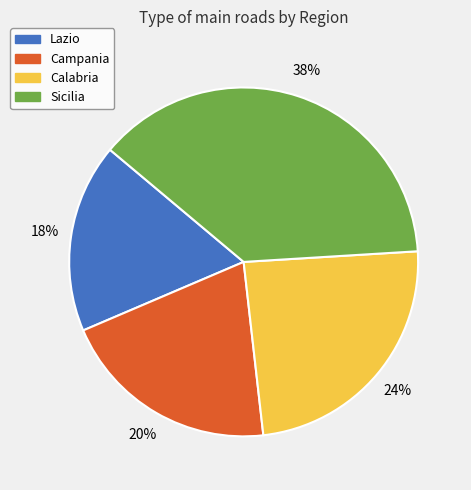

How many slices are in this pie chart?

4